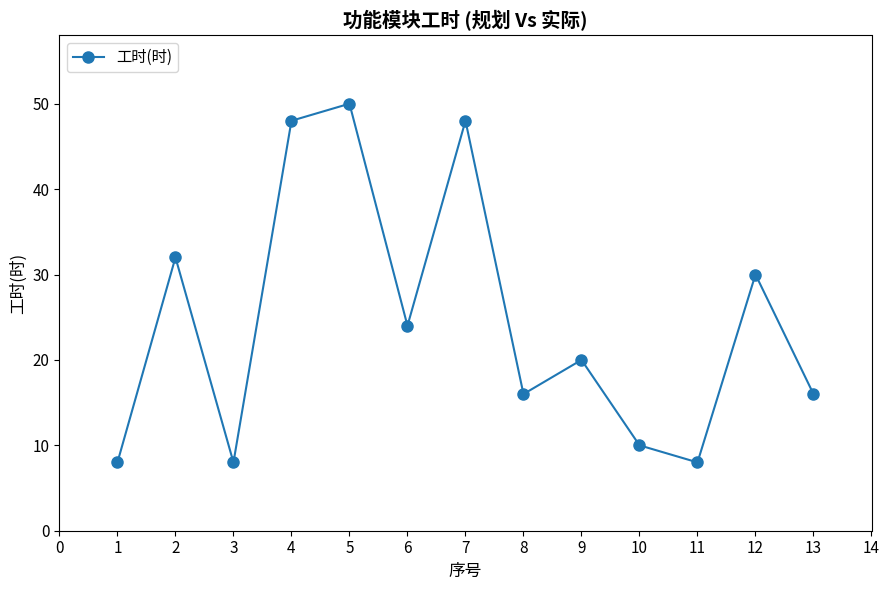

The chart shows a value of 3 at 10. True or false?

False